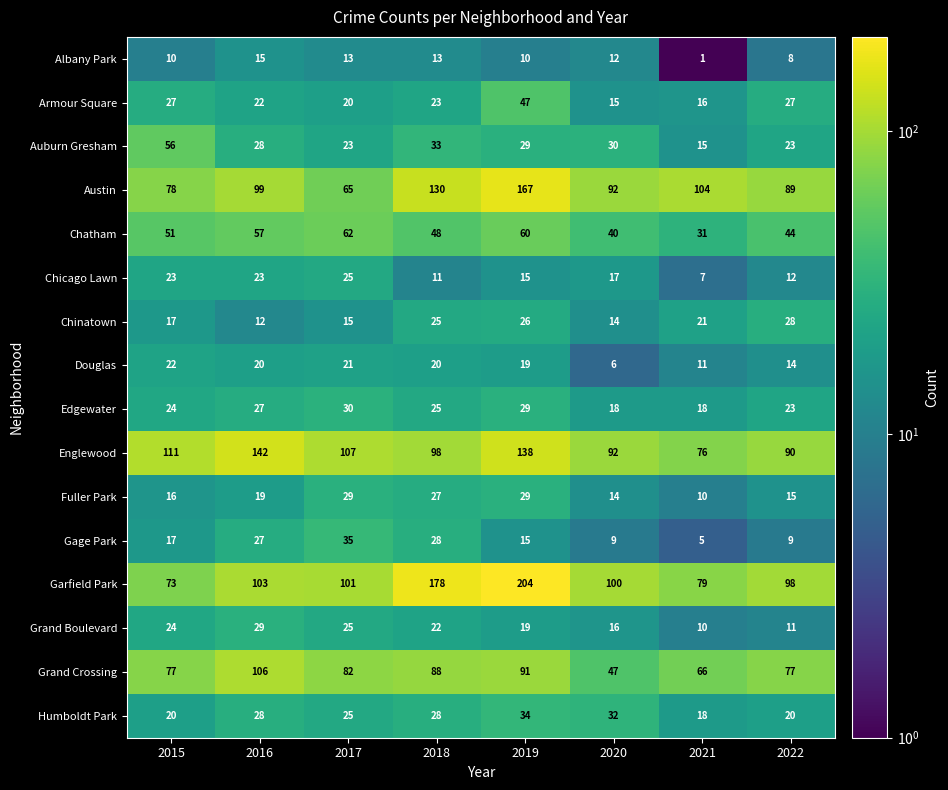

Which series has the largest total across all categories?

Garfield Park